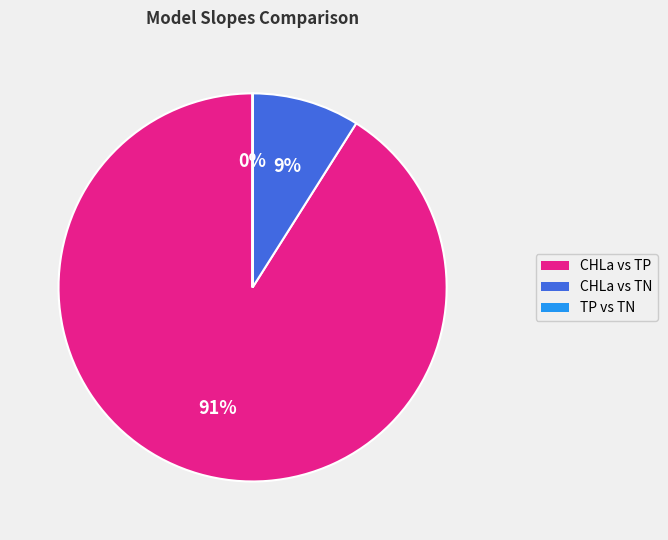

To the nearest percent, what is the difference between the CHLa vs TP and CHLa vs TN slice percentages?

82%